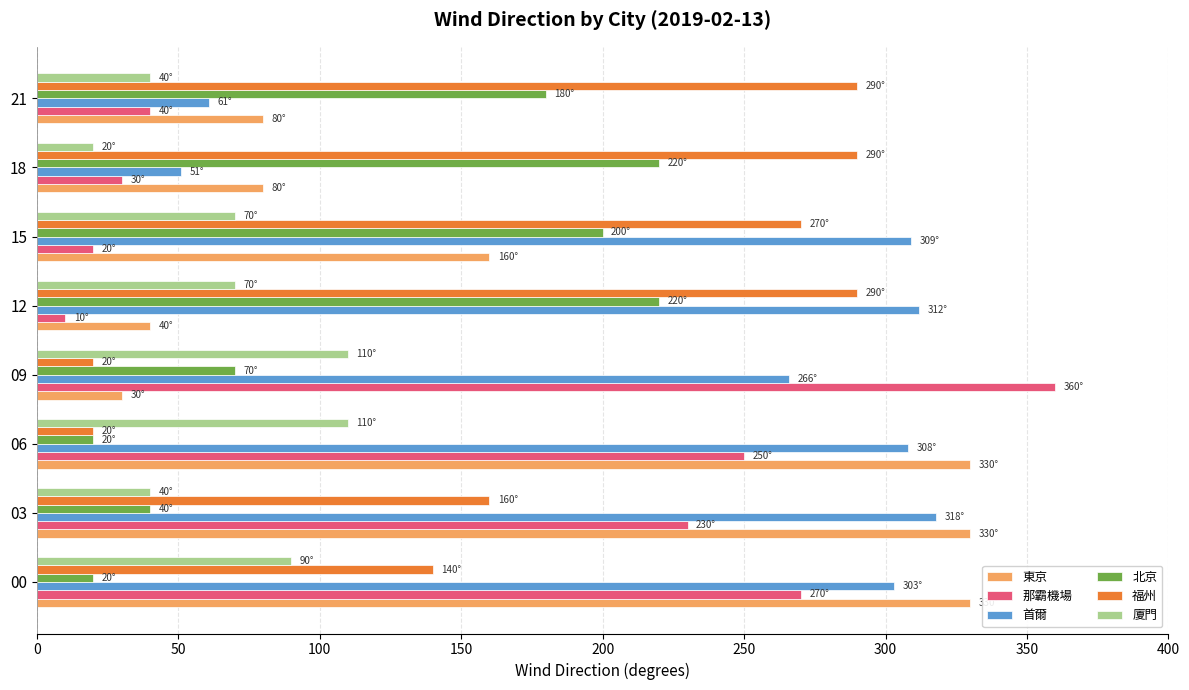

What are all the series names shown in the legend?

東京, 那霸機場, 首爾, 北京, 福州, 廈門